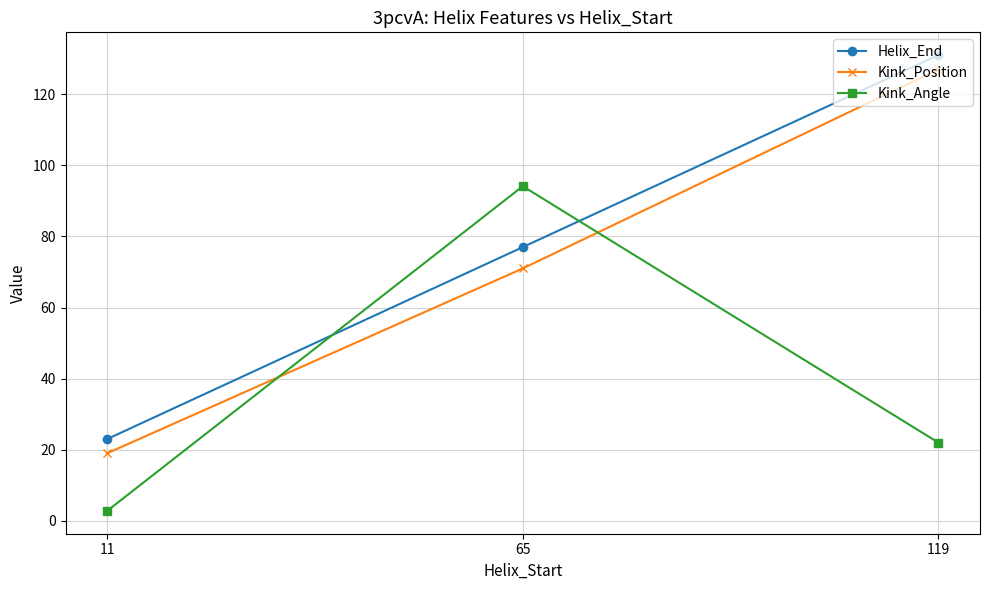

Which series has the largest total across all categories?

Helix_End